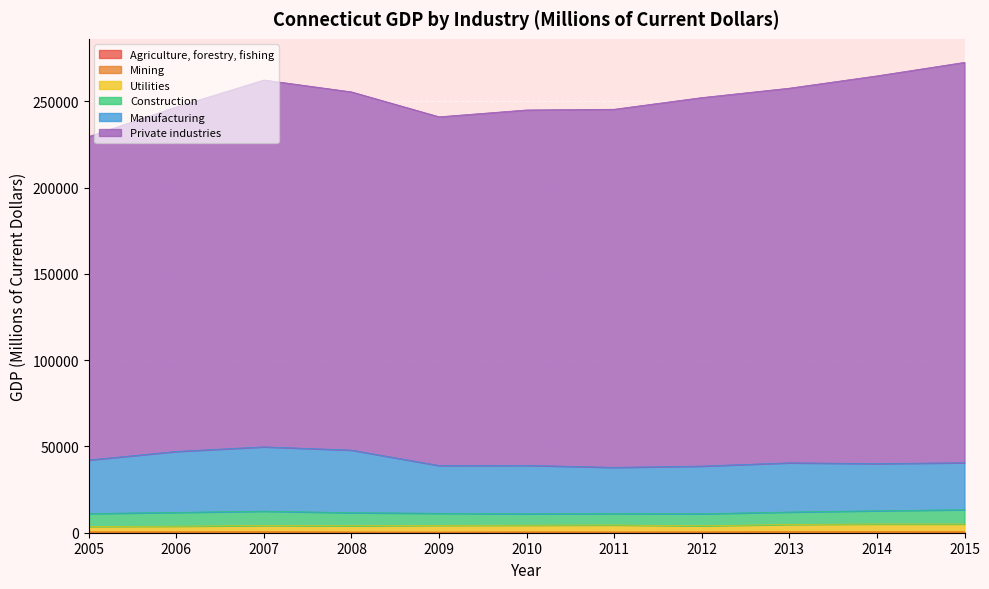

What is the difference between the second highest and second lowest values in the Agriculture, forestry, fishing series?

89